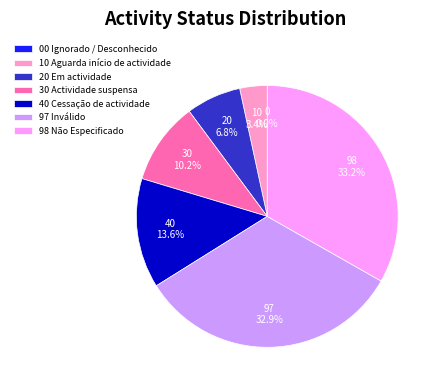

Which has a higher value, 30 Actividade suspensa or 97 Inválido?

97 Inválido